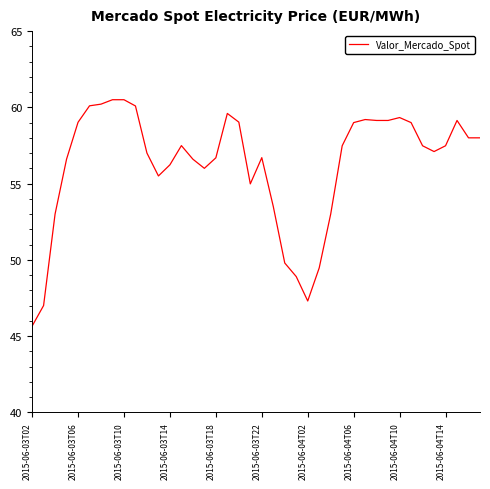

How many lines are shown in the chart?

1